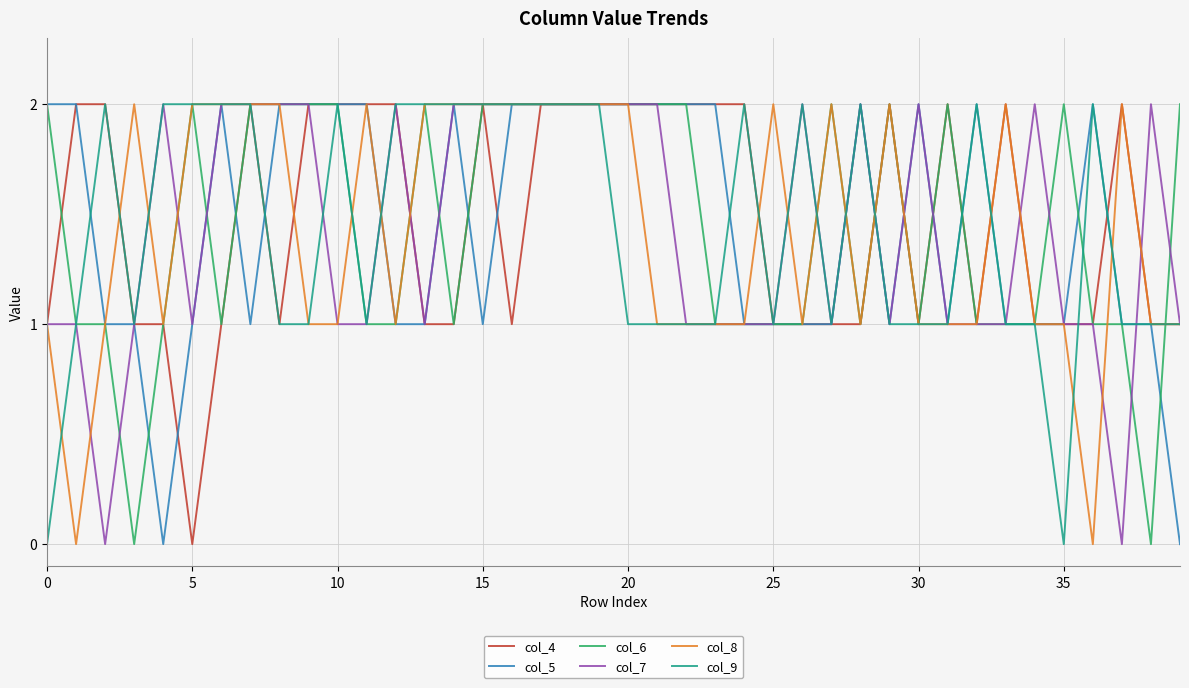

The col_8 series shows 0 at 10. True or false?

False